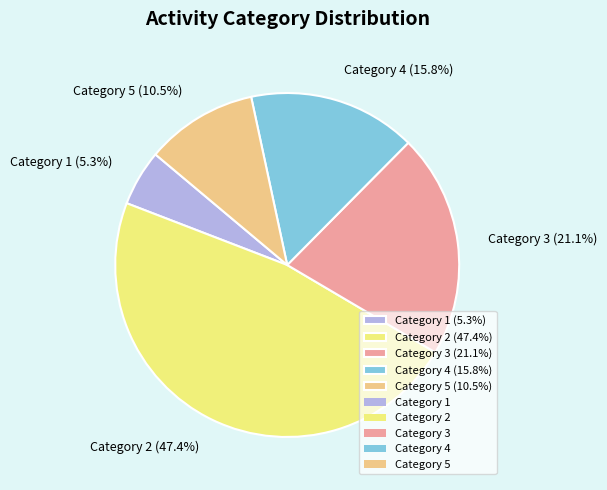

What is the total percentage of Category 1 (5.3%) and Category 5 (10.5%)?

15.8%